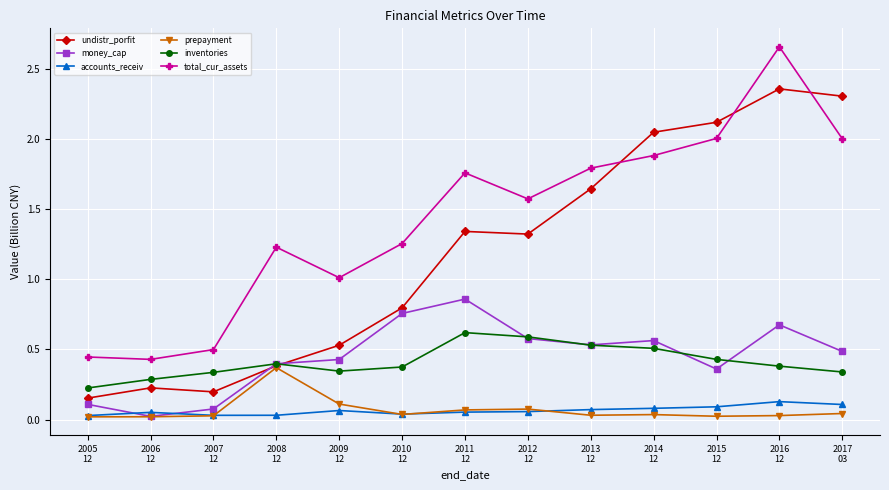

At which category is the sum across all series the highest?

2016
12